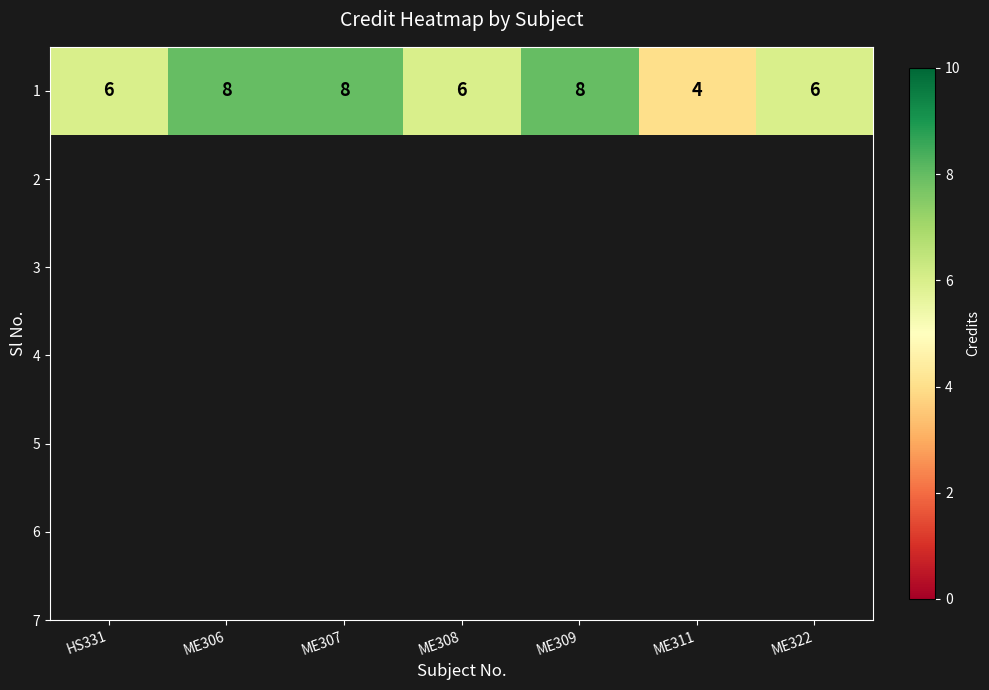

The value at ME308 is 6. True or false?

True